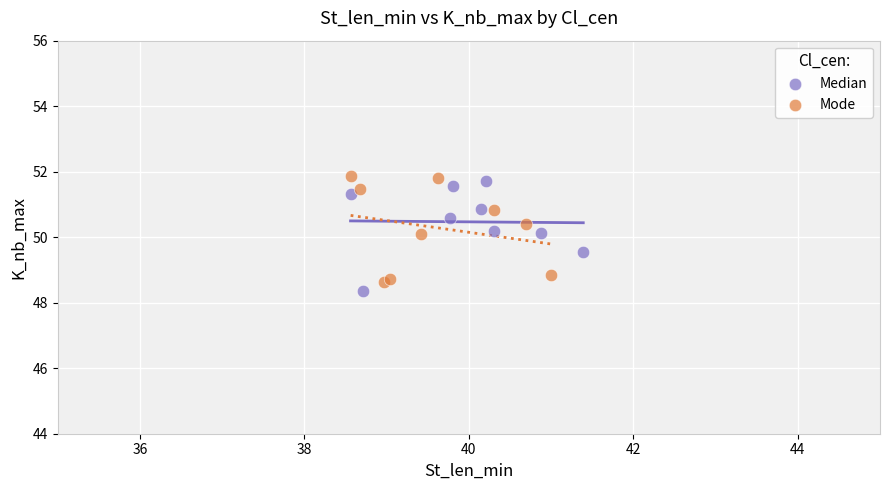

What are all the series names shown in the legend?

Median, Mode